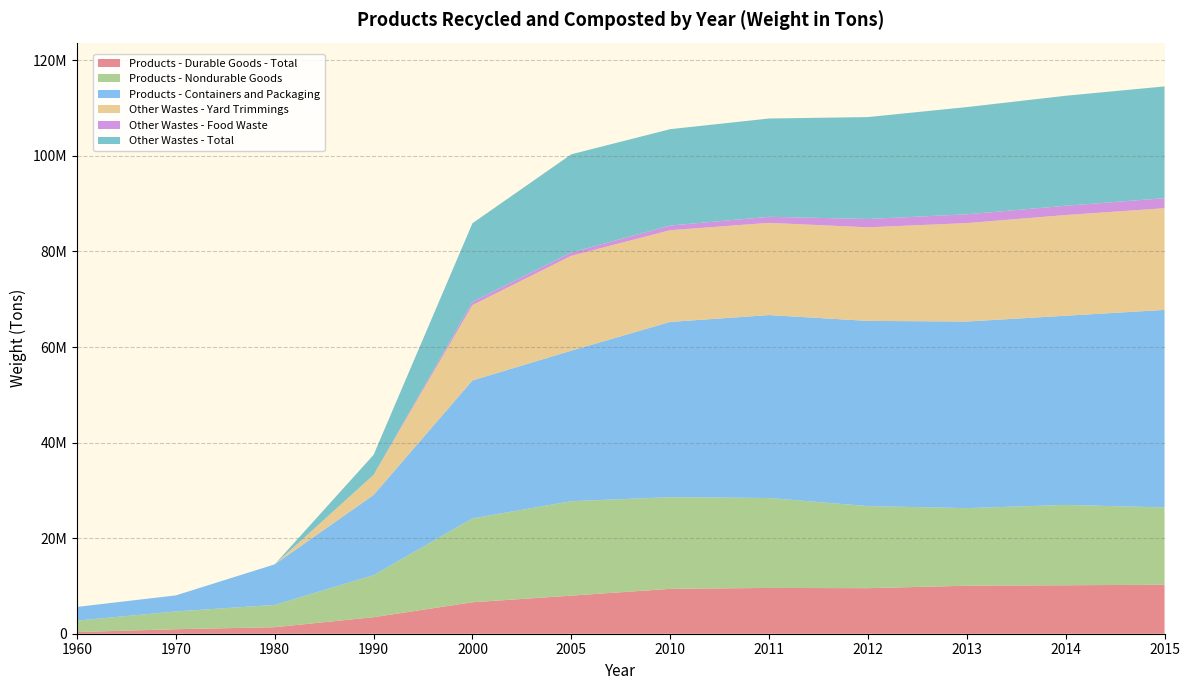

Reading left to right, transcribe all the data shown in this chart.

Products - Durable Goods - Total: 350000	940000	1360000	3460000	6580000	7970000	9390000	9580000	9530000	10040000	10140000	10250000
Products - Nondurable Goods: 2390000	3730000	4670000	8800000	17560000	19770000	19190000	18830000	17180000	16250000	16820000	16190000
Products - Containers and Packaging: 2870000	3350000	8490000	16780000	28870000	31500000	36680000	38280000	38760000	39050000	39590000	41330000
Other Wastes - Yard Trimmings: 0	0	0	4200000	15770000	19860000	19200000	19300000	19590000	20600000	21080000	21290000
Other Wastes - Food Waste: 0	0	0	0	680000	690000	970000	1270000	1740000	1840000	1940000	2100000
Other Wastes - Total: 0	0	0	4200000	16450000	20550000	20170000	20570000	21330000	22440000	23020000	23390000